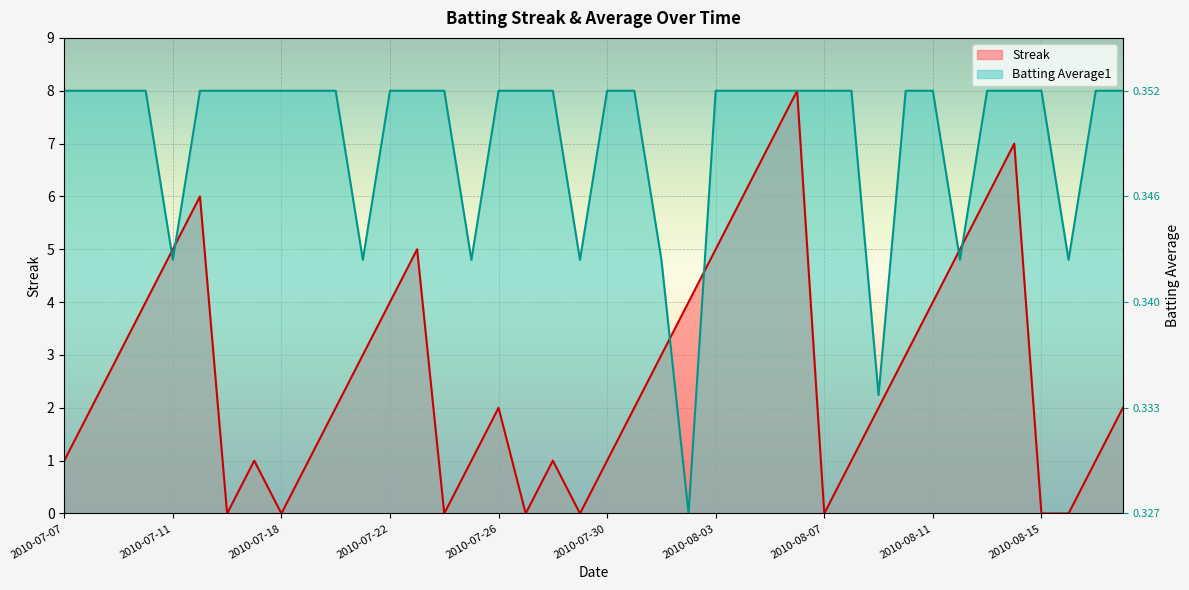

Where does the Streak series first go above 2?

2010-07-09